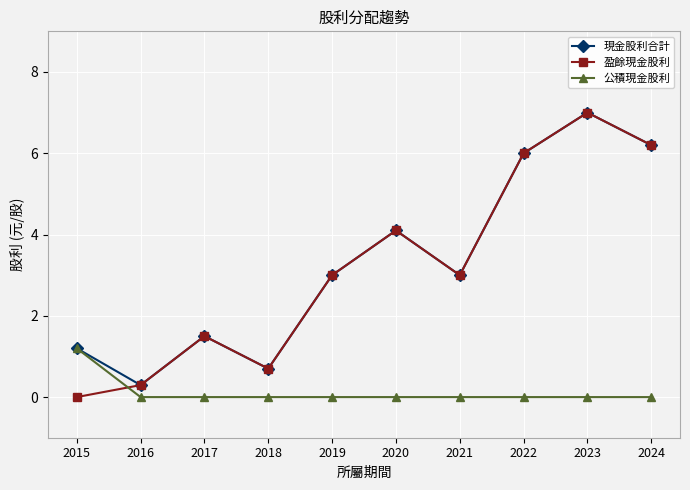

Where is the first local maximum for 盈餘現金股利?

2017